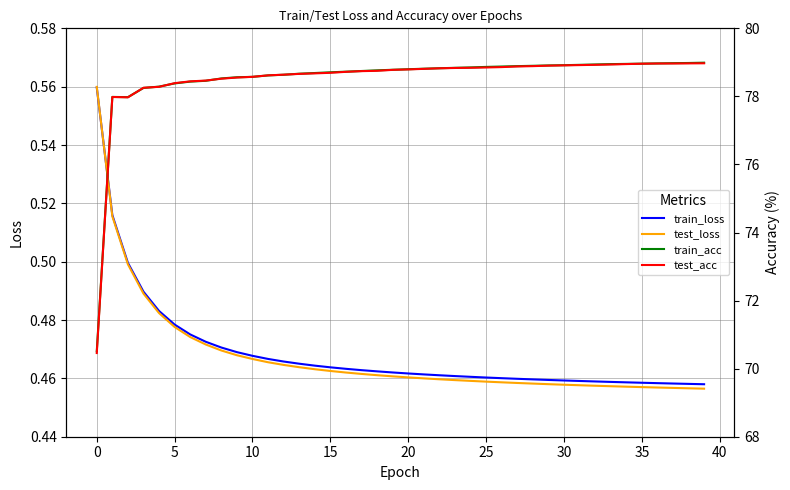

Is it true that train_loss equals 0.5 at 24?

True